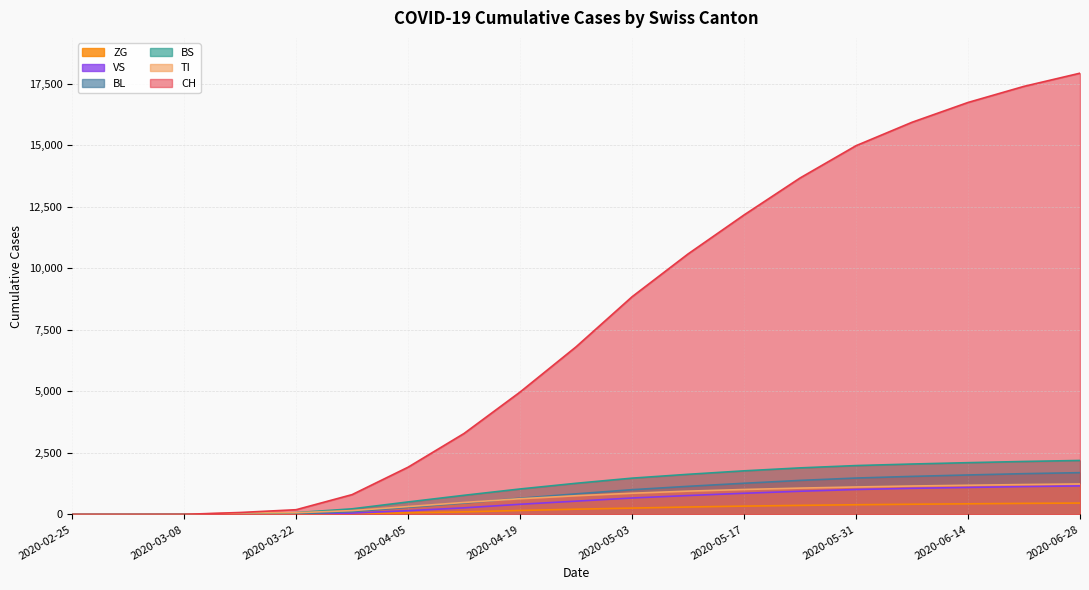

At which category is the sum across all series the highest?

2020-06-28